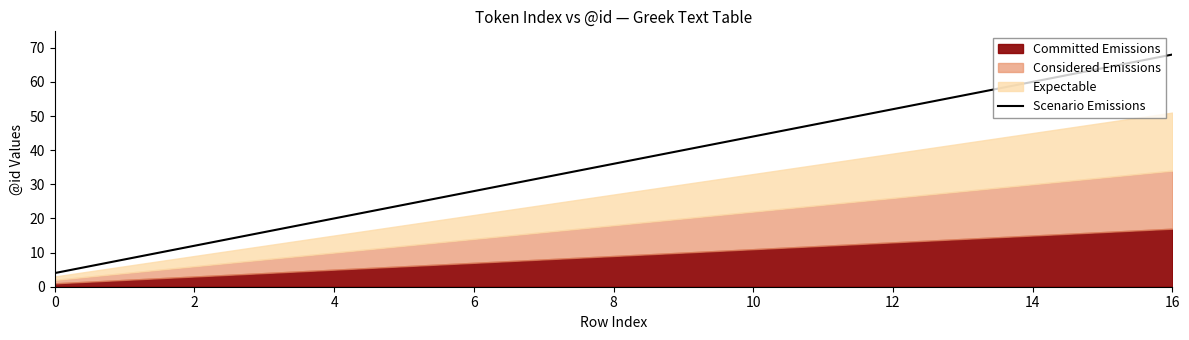

Which has a higher value, 13 or 15?

15